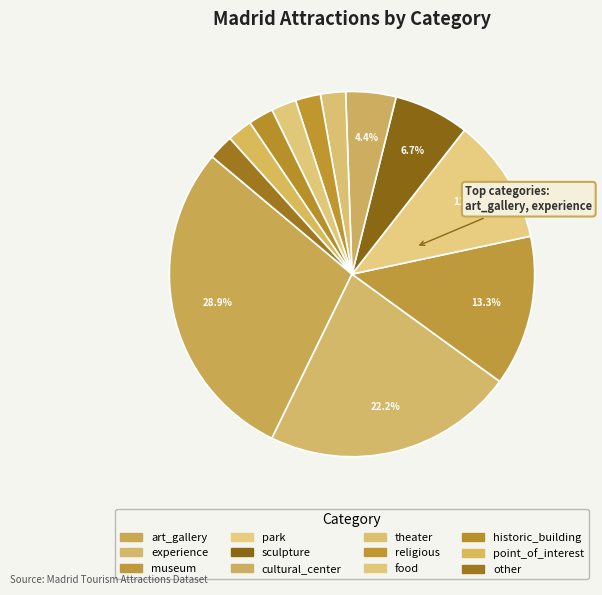

Count the number of slices in the pie.

12